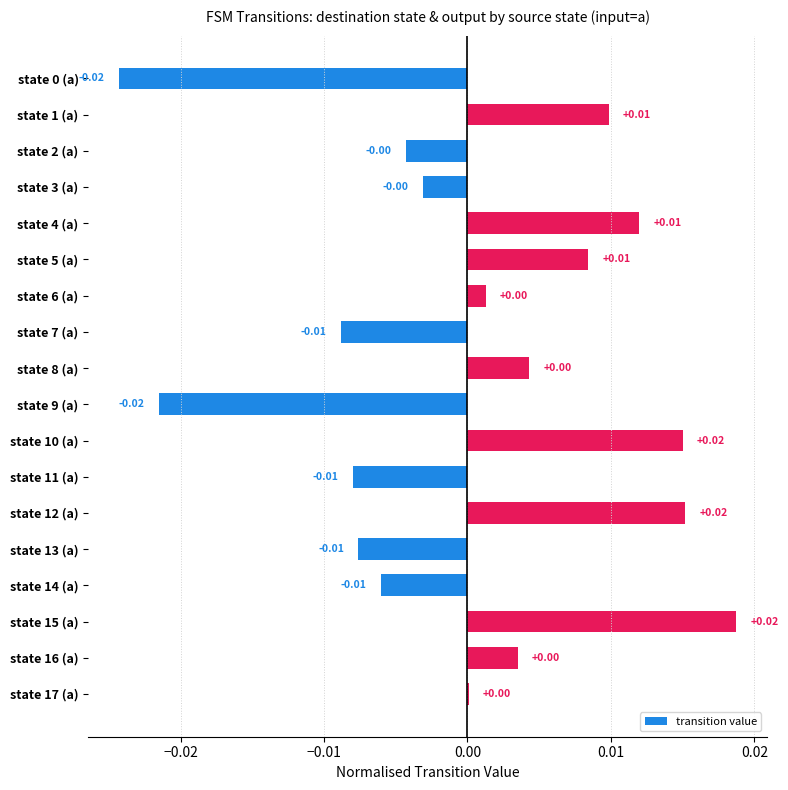

Which has a higher value, state 11 (a) or state 3 (a)?

state 3 (a)